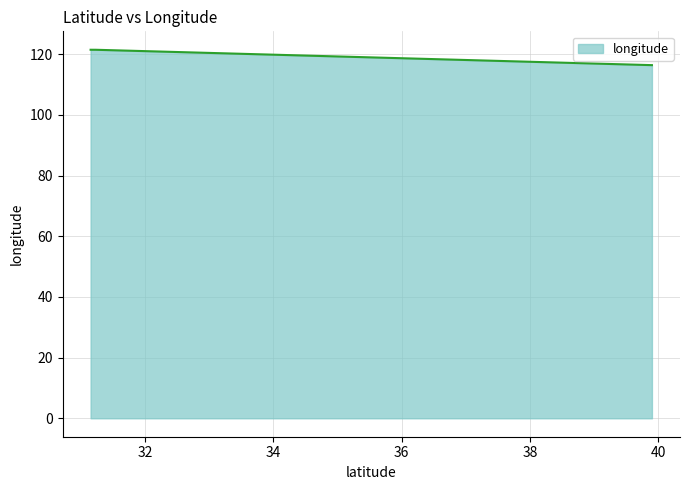

What is the sum of all values?

359.4